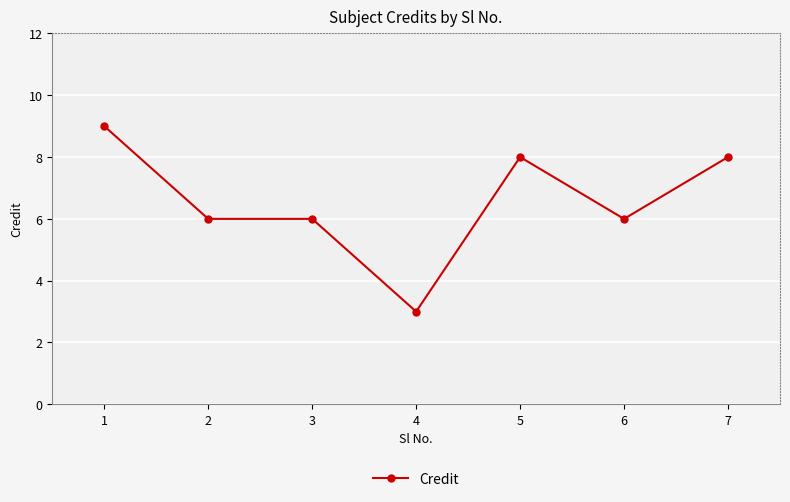

Is it true that the value at 4 is 3?

True